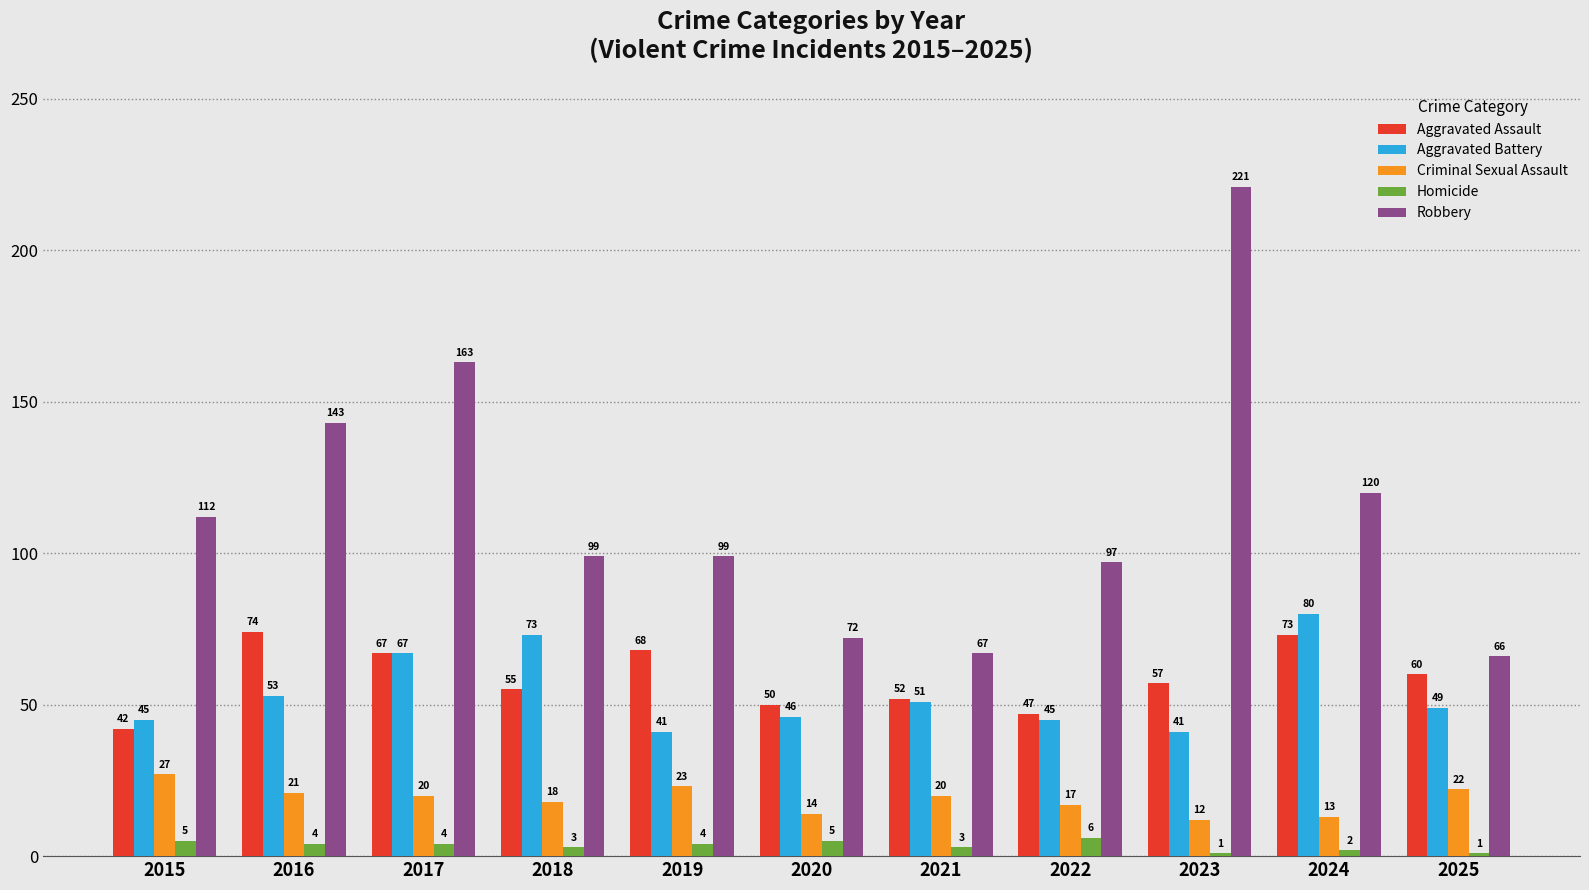

Are the bars grouped side by side (vs. stacked)?

Yes